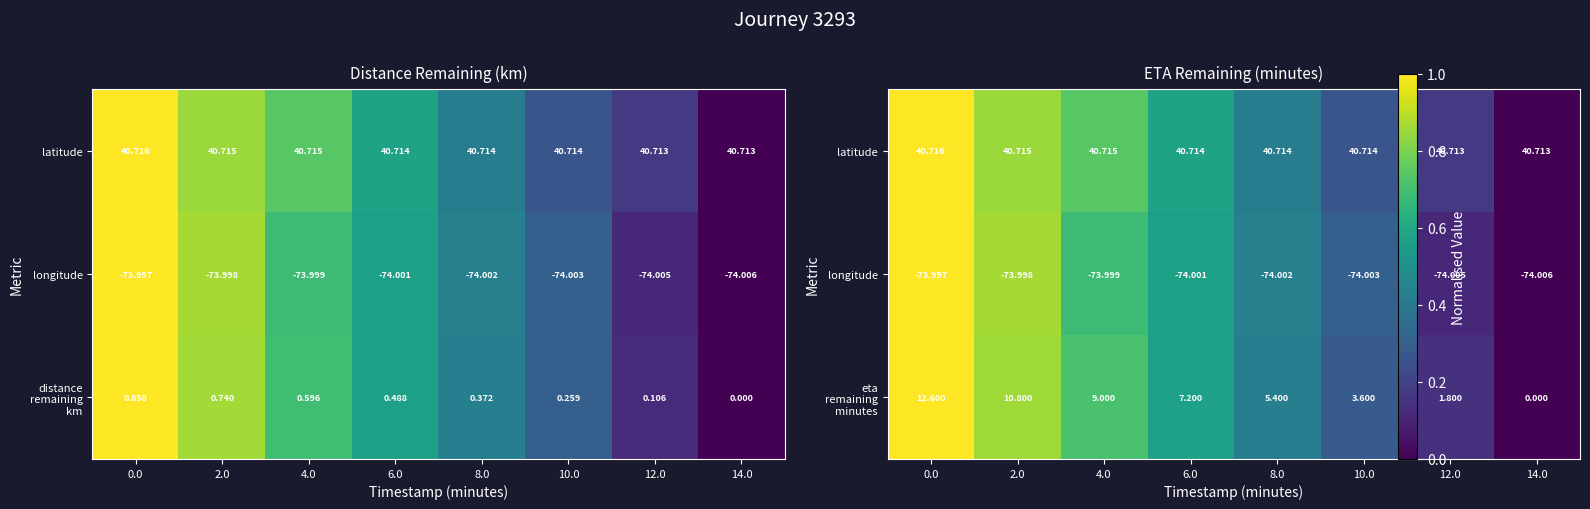

What is the difference between the longitude values at 4.0 and 12.0?

0.6